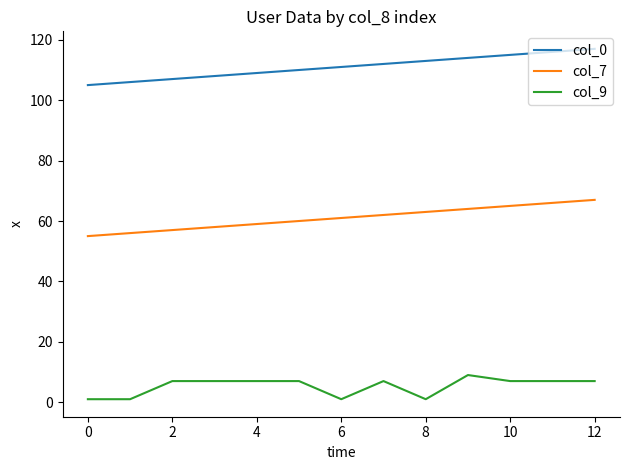

True or false: col_0 and col_7 intersect in this chart.

False